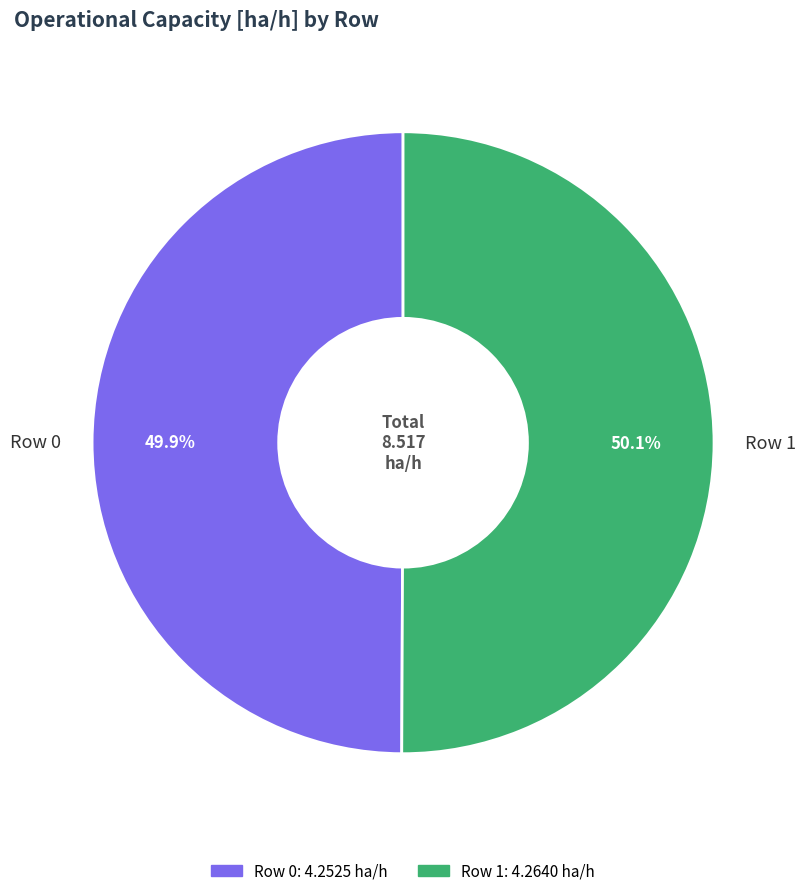

How much of the chart is everything except Row 1?

49.9%